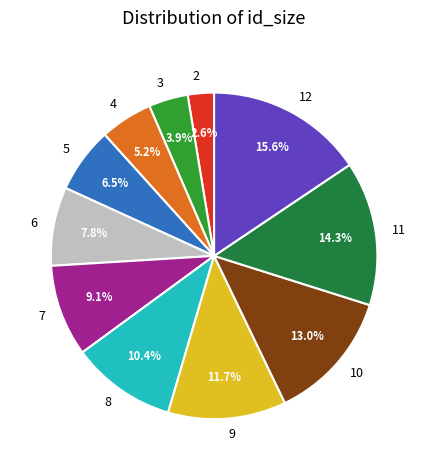

Is there a majority slice in this chart?

No